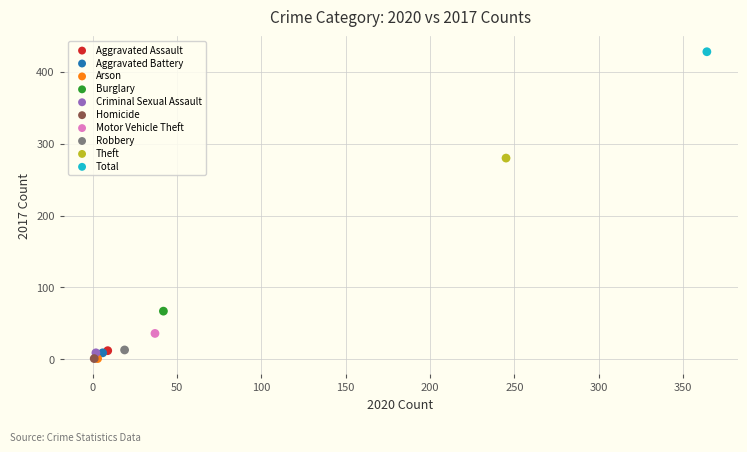

What are all the series names shown in the legend?

Aggravated Assault, Aggravated Battery, Arson, Burglary, Criminal Sexual Assault, Homicide, Motor Vehicle Theft, Robbery, Theft, Total